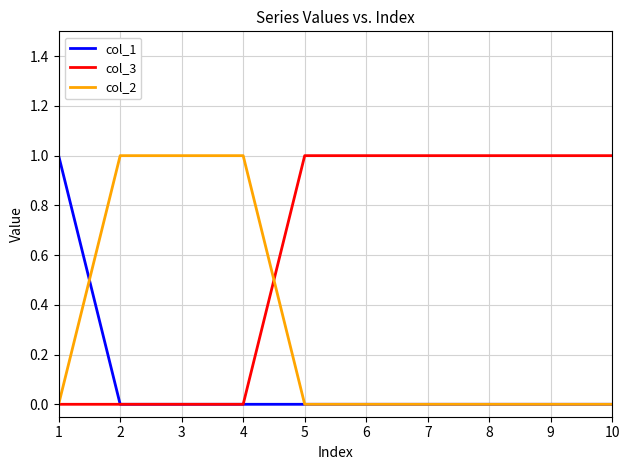

Reading left to right, extract all data points from this chart.

col_1: 1=1	2=0	3=0	4=0	5=0	6=0	7=0	8=0	9=0	10=0
col_3: 1=0	2=0	3=0	4=0	5=1	6=1	7=1	8=1	9=1	10=1
col_2: 1=0	2=1	3=1	4=1	5=0	6=0	7=0	8=0	9=0	10=0